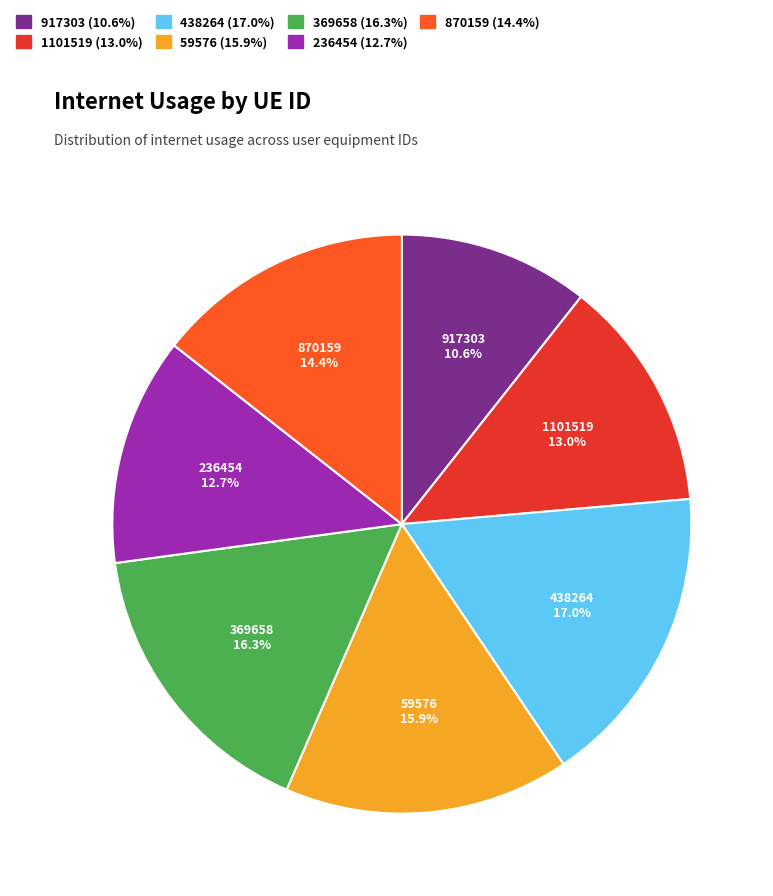

Is there any slice that represents more than half of the pie?

No